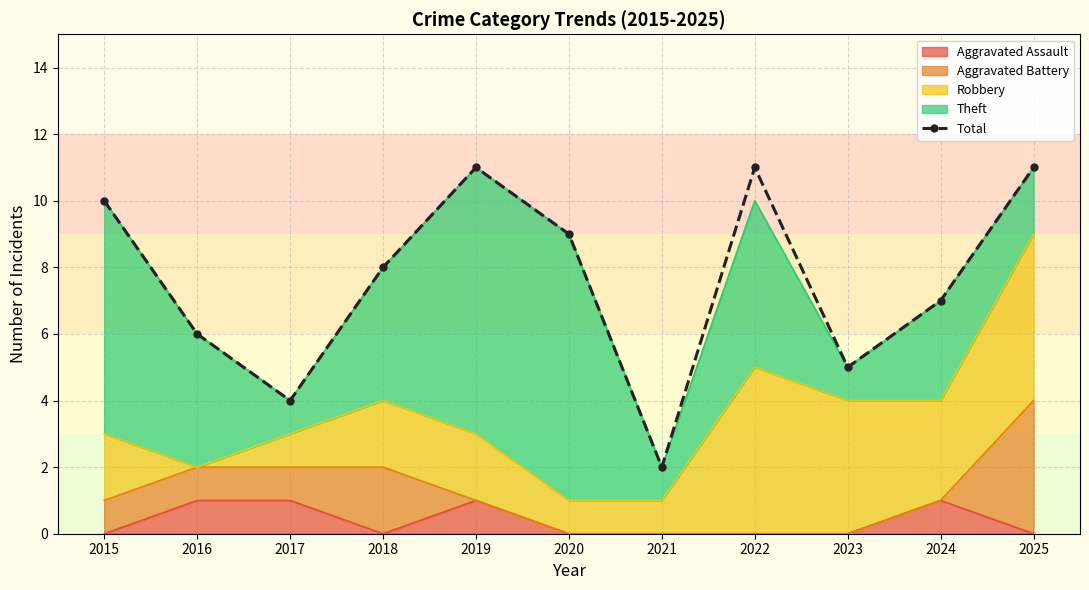

Which label corresponds to the smallest value in the chart?

2021